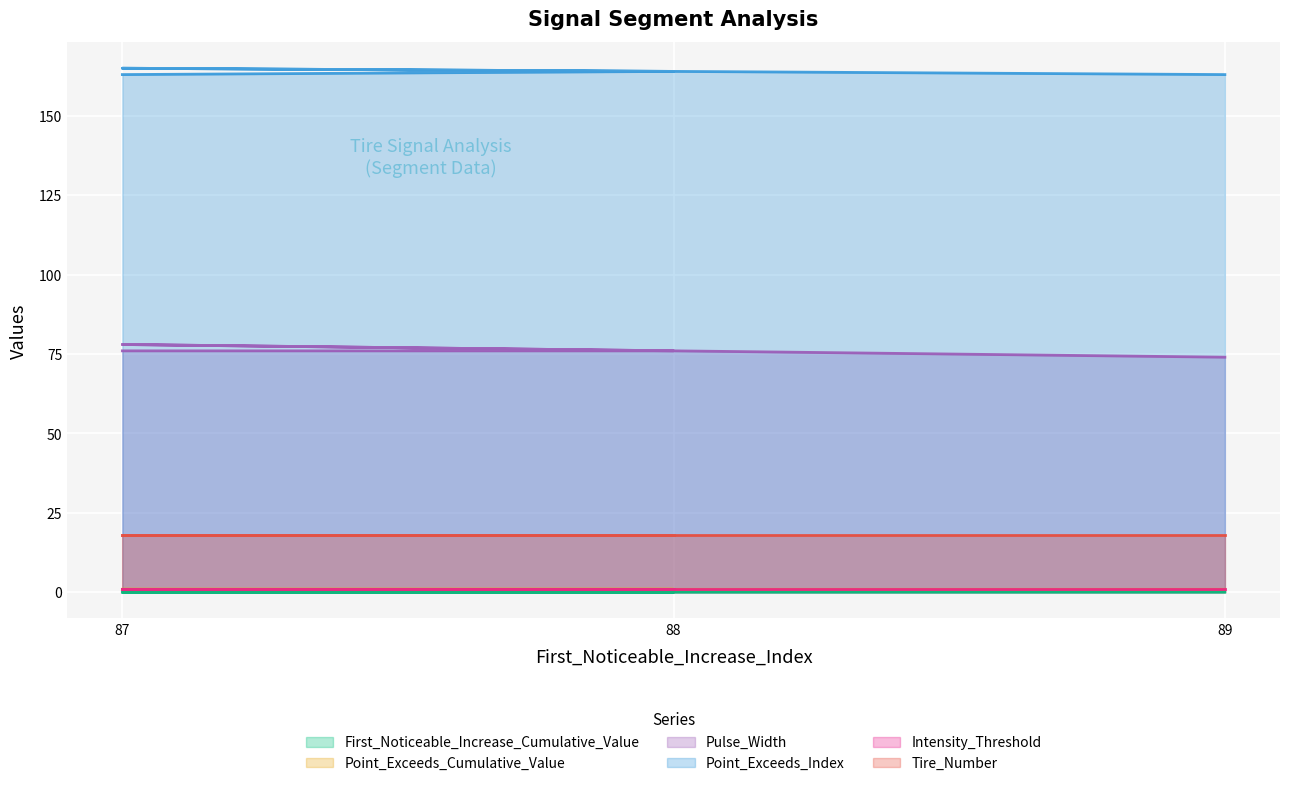

Is it true that Pulse_Width equals 76.0 at 87?

True